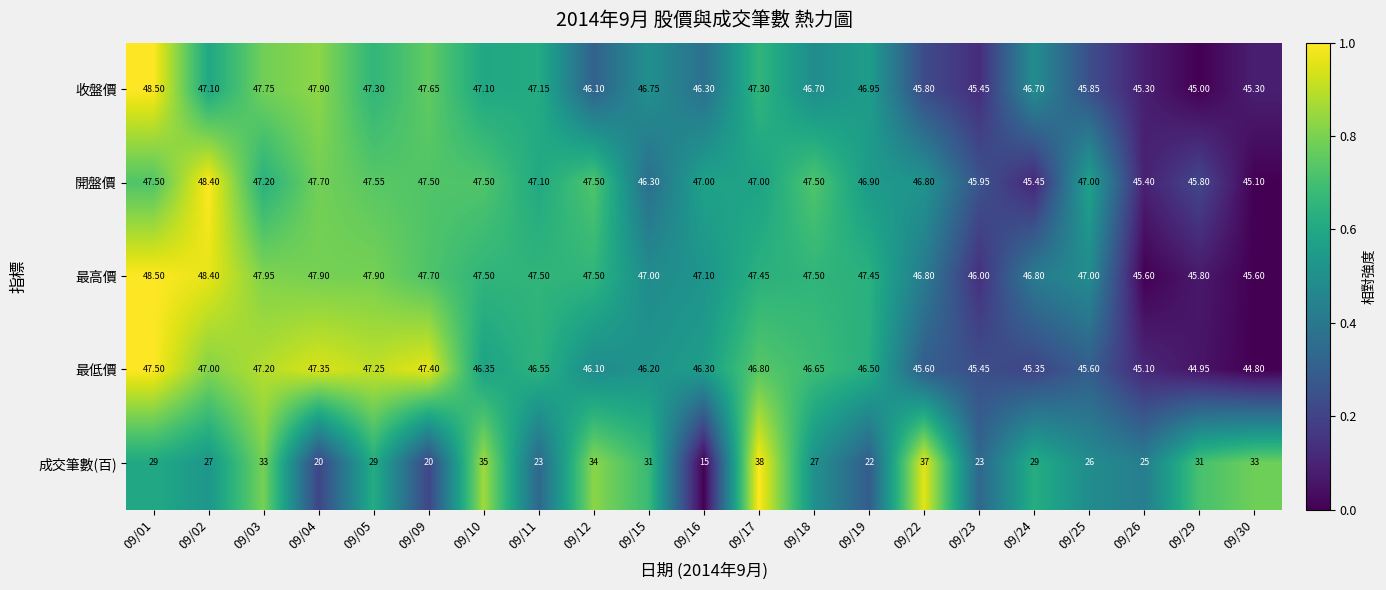

At 09/15, list the series in order from smallest to largest.

成交筆數(百), 最低價, 開盤價, 收盤價, 最高價